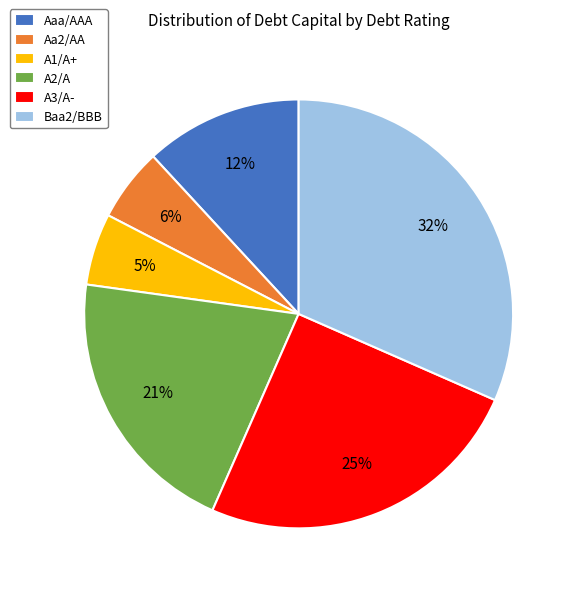

Is there any slice that represents more than half of the pie?

No